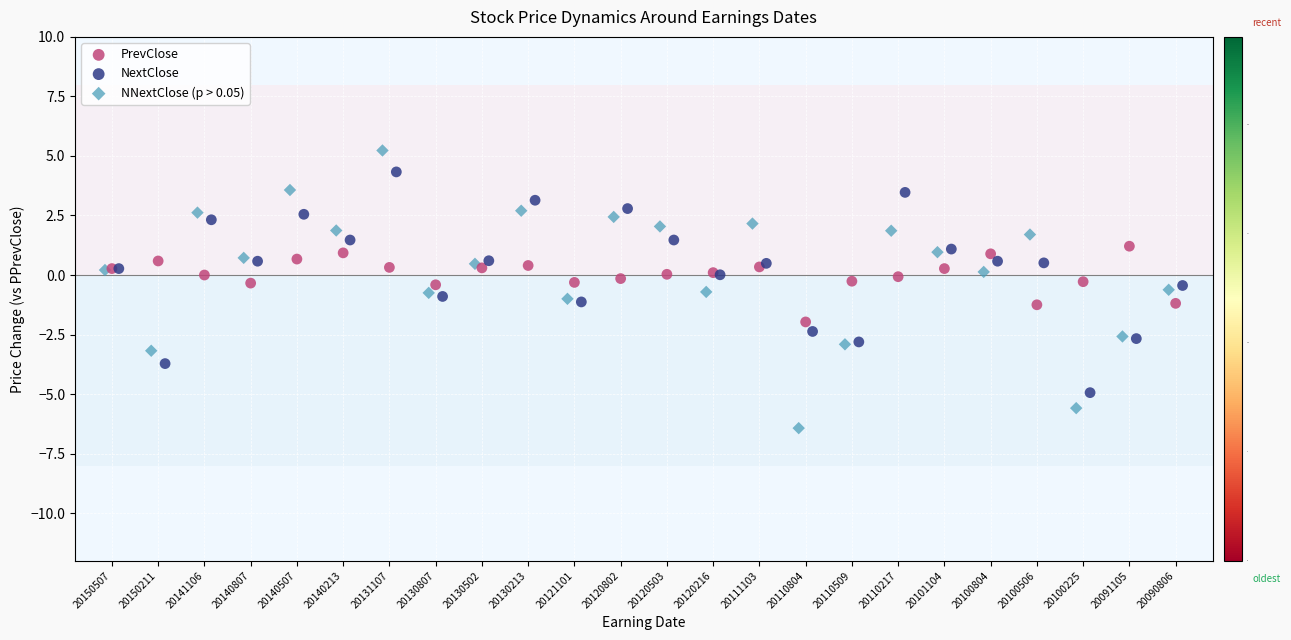

Which series contains the highest Y value?

NNextClose (p > 0.05)